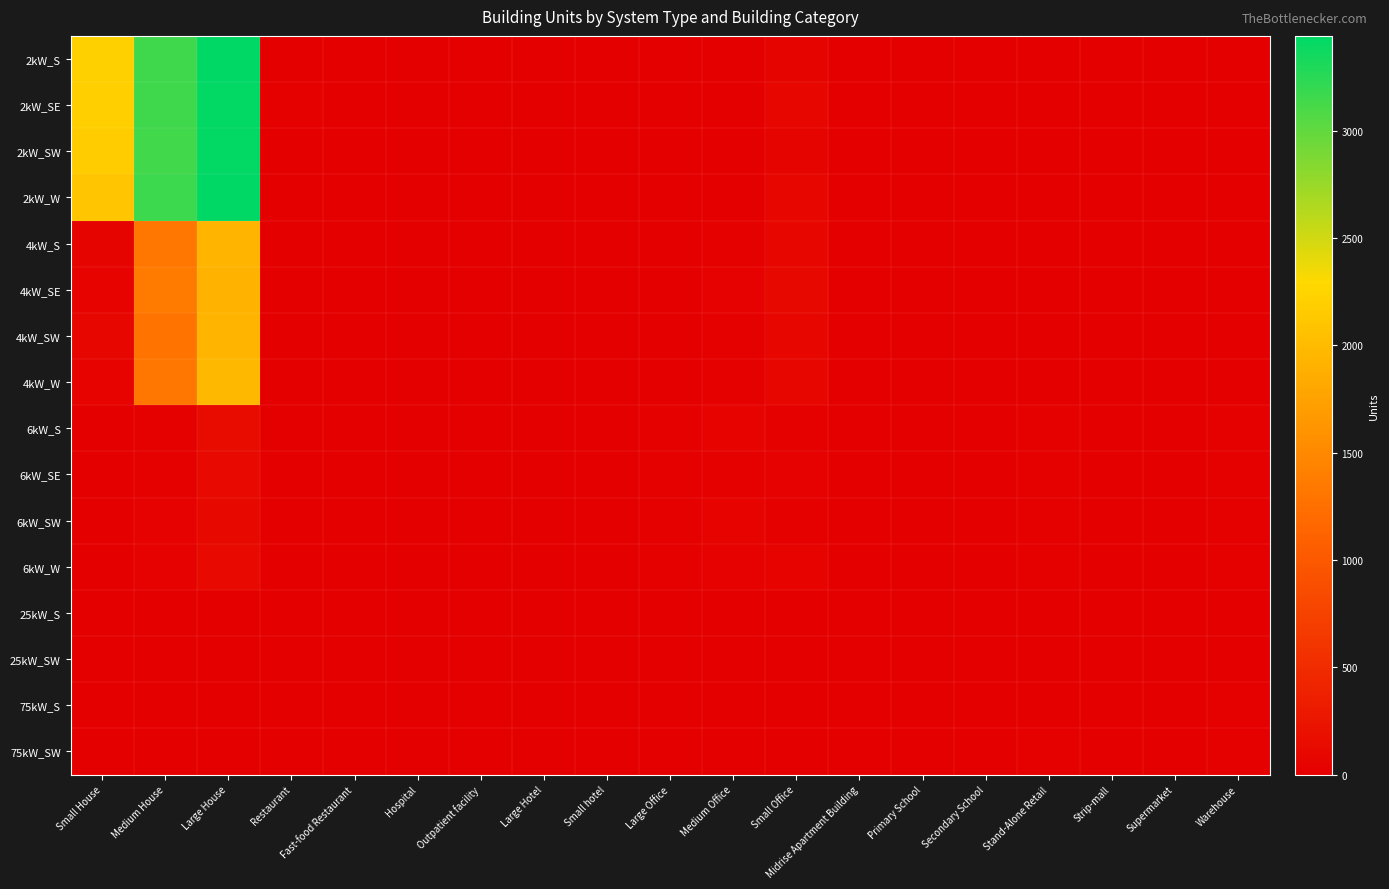

Reading left to right, transcribe all the data shown in this chart.

2kW_S: Small House=2218	Medium House=3153	Large House=3430	Restaurant=3	Fast-food Restaurant=10	Hospital=0	Outpatient facility=0	Large Hotel=0	Small hotel=0	Large Office=1	Medium Office=12	Small Office=61	Midrise Apartment Building=1	Primary School=1	Secondary School=0	Stand-Alone Retail=1	Strip-mall=0	Supermarket=0	Warehouse=1
2kW_SE: Small House=2203	Medium House=3154	Large House=3420	Restaurant=14	Fast-food Restaurant=8	Hospital=0	Outpatient facility=1	Large Hotel=0	Small hotel=0	Large Office=1	Medium Office=7	Small Office=72	Midrise Apartment Building=1	Primary School=2	Secondary School=1	Stand-Alone Retail=0	Strip-mall=0	Supermarket=0	Warehouse=0
2kW_SW: Small House=2177	Medium House=3145	Large House=3423	Restaurant=10	Fast-food Restaurant=7	Hospital=0	Outpatient facility=0	Large Hotel=0	Small hotel=0	Large Office=5	Medium Office=4	Small Office=66	Midrise Apartment Building=0	Primary School=0	Secondary School=0	Stand-Alone Retail=0	Strip-mall=1	Supermarket=0	Warehouse=0
2kW_W: Small House=2098	Medium House=3170	Large House=3442	Restaurant=6	Fast-food Restaurant=7	Hospital=0	Outpatient facility=2	Large Hotel=0	Small hotel=0	Large Office=1	Medium Office=8	Small Office=81	Midrise Apartment Building=0	Primary School=0	Secondary School=0	Stand-Alone Retail=1	Strip-mall=2	Supermarket=0	Warehouse=0
4kW_S: Small House=56	Medium House=1329	Large House=1924	Restaurant=8	Fast-food Restaurant=1	Hospital=0	Outpatient facility=4	Large Hotel=0	Small hotel=2	Large Office=2	Medium Office=22	Small Office=80	Midrise Apartment Building=1	Primary School=0	Secondary School=0	Stand-Alone Retail=3	Strip-mall=1	Supermarket=0	Warehouse=1
4kW_SE: Small House=47	Medium House=1371	Large House=1922	Restaurant=9	Fast-food Restaurant=2	Hospital=0	Outpatient facility=2	Large Hotel=0	Small hotel=2	Large Office=5	Medium Office=32	Small Office=100	Midrise Apartment Building=1	Primary School=0	Secondary School=0	Stand-Alone Retail=5	Strip-mall=2	Supermarket=0	Warehouse=6
4kW_SW: Small House=74	Medium House=1298	Large House=1934	Restaurant=9	Fast-food Restaurant=6	Hospital=1	Outpatient facility=2	Large Hotel=0	Small hotel=0	Large Office=2	Medium Office=22	Small Office=78	Midrise Apartment Building=1	Primary School=0	Secondary School=0	Stand-Alone Retail=3	Strip-mall=2	Supermarket=0	Warehouse=6
4kW_W: Small House=47	Medium House=1329	Large House=1967	Restaurant=4	Fast-food Restaurant=5	Hospital=0	Outpatient facility=2	Large Hotel=0	Small hotel=0	Large Office=6	Medium Office=23	Small Office=80	Midrise Apartment Building=1	Primary School=0	Secondary School=1	Stand-Alone Retail=6	Strip-mall=1	Supermarket=0	Warehouse=3
6kW_S: Small House=0	Medium House=25	Large House=144	Restaurant=2	Fast-food Restaurant=0	Hospital=1	Outpatient facility=7	Large Hotel=1	Small hotel=2	Large Office=19	Medium Office=45	Small Office=24	Midrise Apartment Building=3	Primary School=2	Secondary School=3	Stand-Alone Retail=24	Strip-mall=10	Supermarket=6	Warehouse=20
6kW_SE: Small House=0	Medium House=24	Large House=134	Restaurant=2	Fast-food Restaurant=0	Hospital=2	Outpatient facility=5	Large Hotel=4	Small hotel=0	Large Office=19	Medium Office=25	Small Office=31	Midrise Apartment Building=6	Primary School=1	Secondary School=4	Stand-Alone Retail=23	Strip-mall=9	Supermarket=1	Warehouse=18
6kW_SW: Small House=0	Medium House=28	Large House=104	Restaurant=2	Fast-food Restaurant=0	Hospital=1	Outpatient facility=2	Large Hotel=1	Small hotel=1	Large Office=16	Medium Office=41	Small Office=20	Midrise Apartment Building=3	Primary School=2	Secondary School=3	Stand-Alone Retail=17	Strip-mall=6	Supermarket=2	Warehouse=19
6kW_W: Small House=0	Medium House=31	Large House=131	Restaurant=1	Fast-food Restaurant=0	Hospital=3	Outpatient facility=4	Large Hotel=1	Small hotel=0	Large Office=21	Medium Office=33	Small Office=44	Midrise Apartment Building=7	Primary School=4	Secondary School=2	Stand-Alone Retail=16	Strip-mall=6	Supermarket=0	Warehouse=18
25kW_S: Small House=0	Medium House=0	Large House=0	Restaurant=0	Fast-food Restaurant=0	Hospital=2	Outpatient facility=1	Large Hotel=0	Small hotel=0	Large Office=2	Medium Office=5	Small Office=0	Midrise Apartment Building=1	Primary School=2	Secondary School=3	Stand-Alone Retail=4	Strip-mall=2	Supermarket=4	Warehouse=9
25kW_SW: Small House=0	Medium House=0	Large House=0	Restaurant=0	Fast-food Restaurant=0	Hospital=0	Outpatient facility=1	Large Hotel=2	Small hotel=0	Large Office=5	Medium Office=8	Small Office=0	Midrise Apartment Building=1	Primary School=5	Secondary School=2	Stand-Alone Retail=7	Strip-mall=4	Supermarket=1	Warehouse=12
75kW_S: Small House=0	Medium House=0	Large House=0	Restaurant=0	Fast-food Restaurant=0	Hospital=0	Outpatient facility=2	Large Hotel=0	Small hotel=0	Large Office=13	Medium Office=2	Small Office=0	Midrise Apartment Building=0	Primary School=0	Secondary School=10	Stand-Alone Retail=11	Strip-mall=5	Supermarket=10	Warehouse=19
75kW_SW: Small House=0	Medium House=0	Large House=0	Restaurant=0	Fast-food Restaurant=0	Hospital=3	Outpatient facility=1	Large Hotel=0	Small hotel=0	Large Office=10	Medium Office=0	Small Office=0	Midrise Apartment Building=0	Primary School=1	Secondary School=6	Stand-Alone Retail=19	Strip-mall=4	Supermarket=9	Warehouse=20